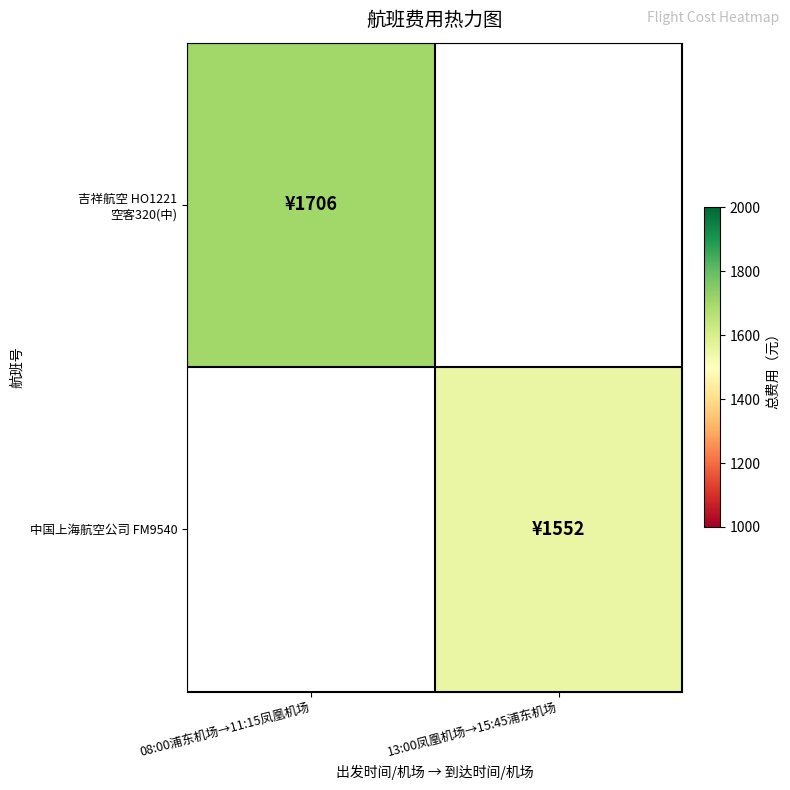

Which category has the highest value across all series?

08:00浦东机场→11:15凤凰机场